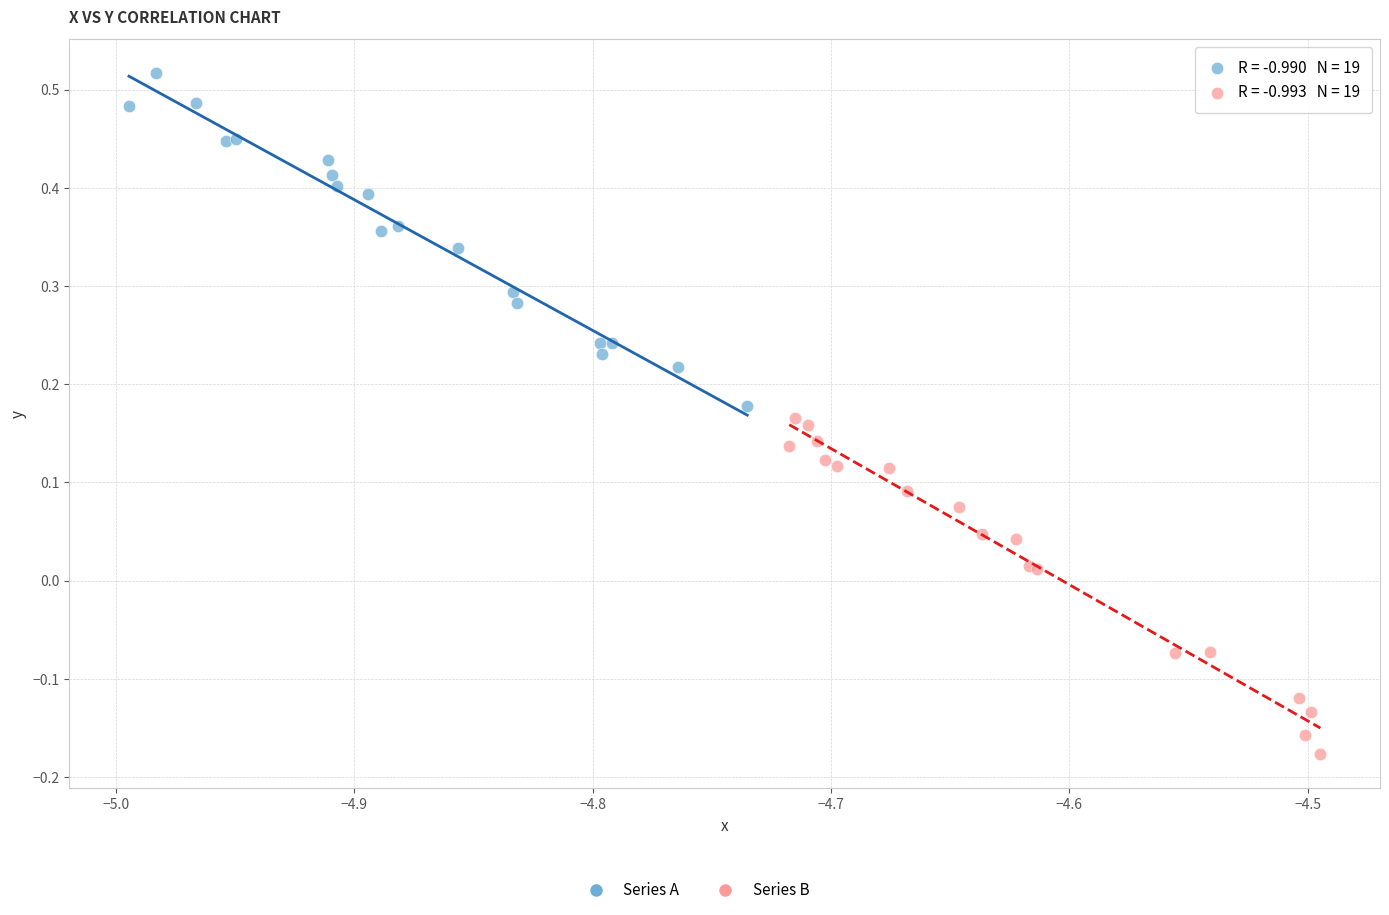

Which series has the widest spread of Y values?

Series B